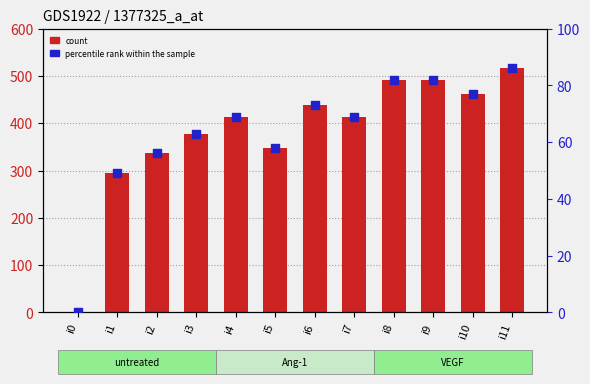

Which series has the largest total across all categories?

count